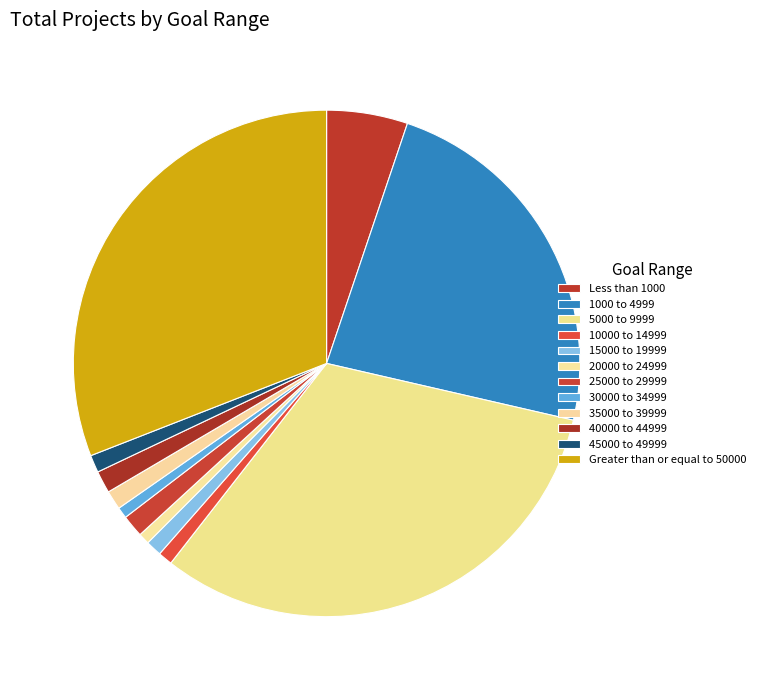

Do 25000 to 29999 and Less than 1000 together represent more than half of the pie?

No